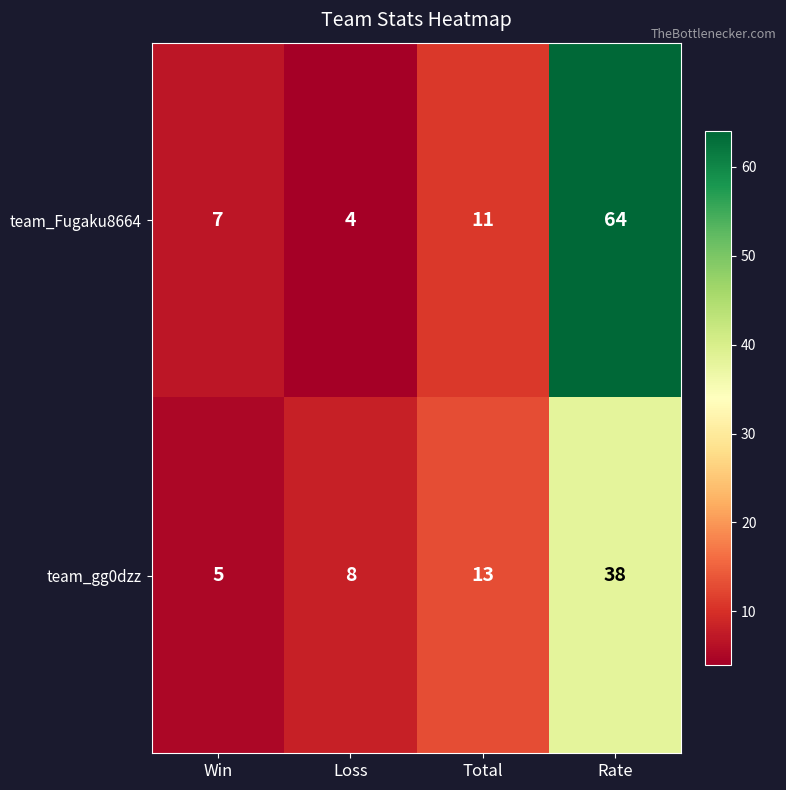

Which series has the largest total across all categories?

team_Fugaku8664